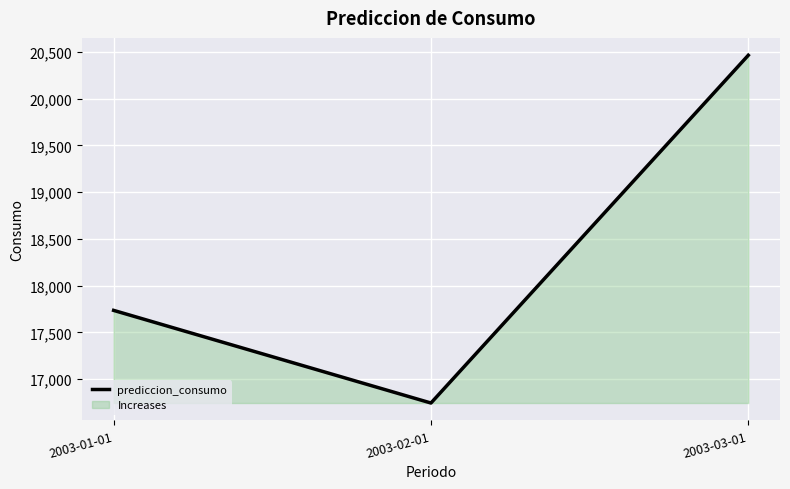

Reading right to left, transcribe all the data shown in this chart.

20465	16745	17736